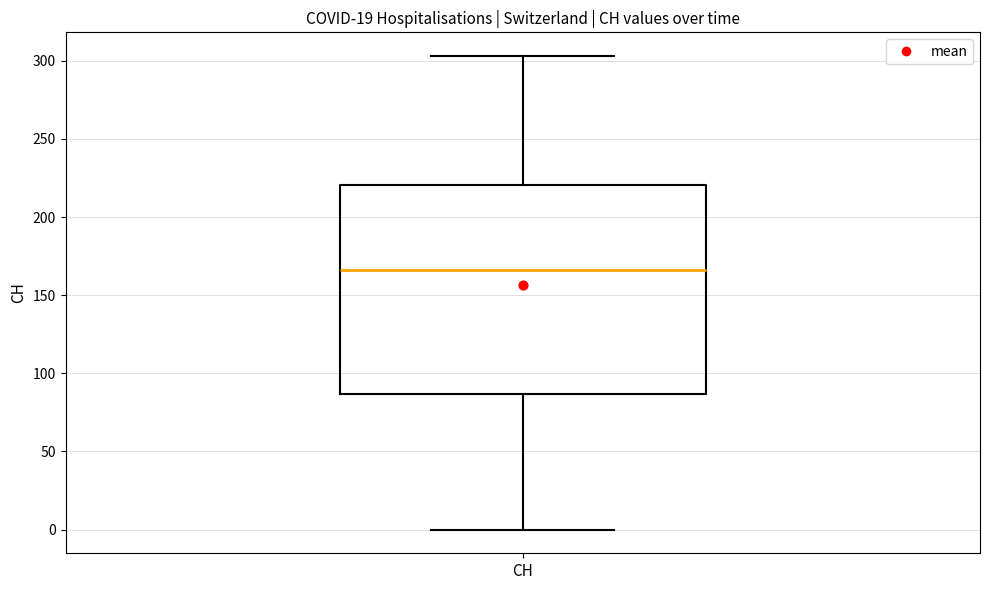

Transcribe this box plot: give where the median line is, the range the box spans, and where the two whiskers end, as read against the y-axis. The values are not printed on the chart, so give them approximately, as read against the axis.

median 165, box 85 to 220, whiskers 0 to 305